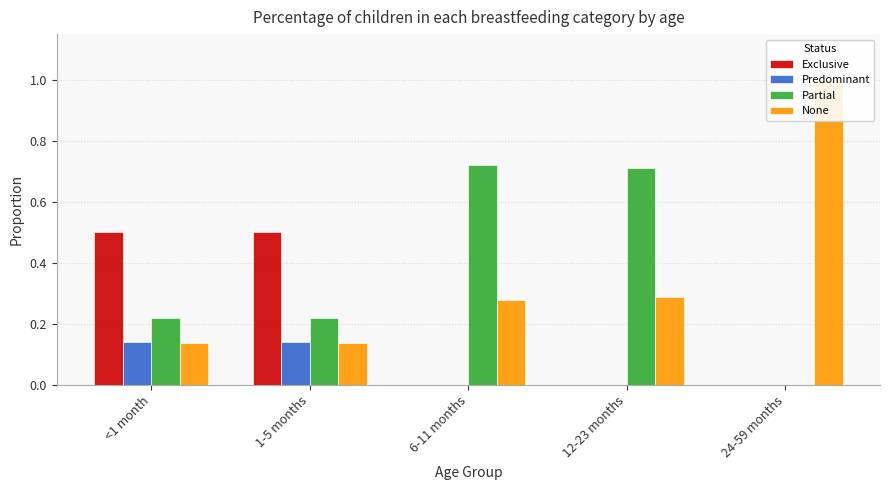

How many bars are there in each group?

4